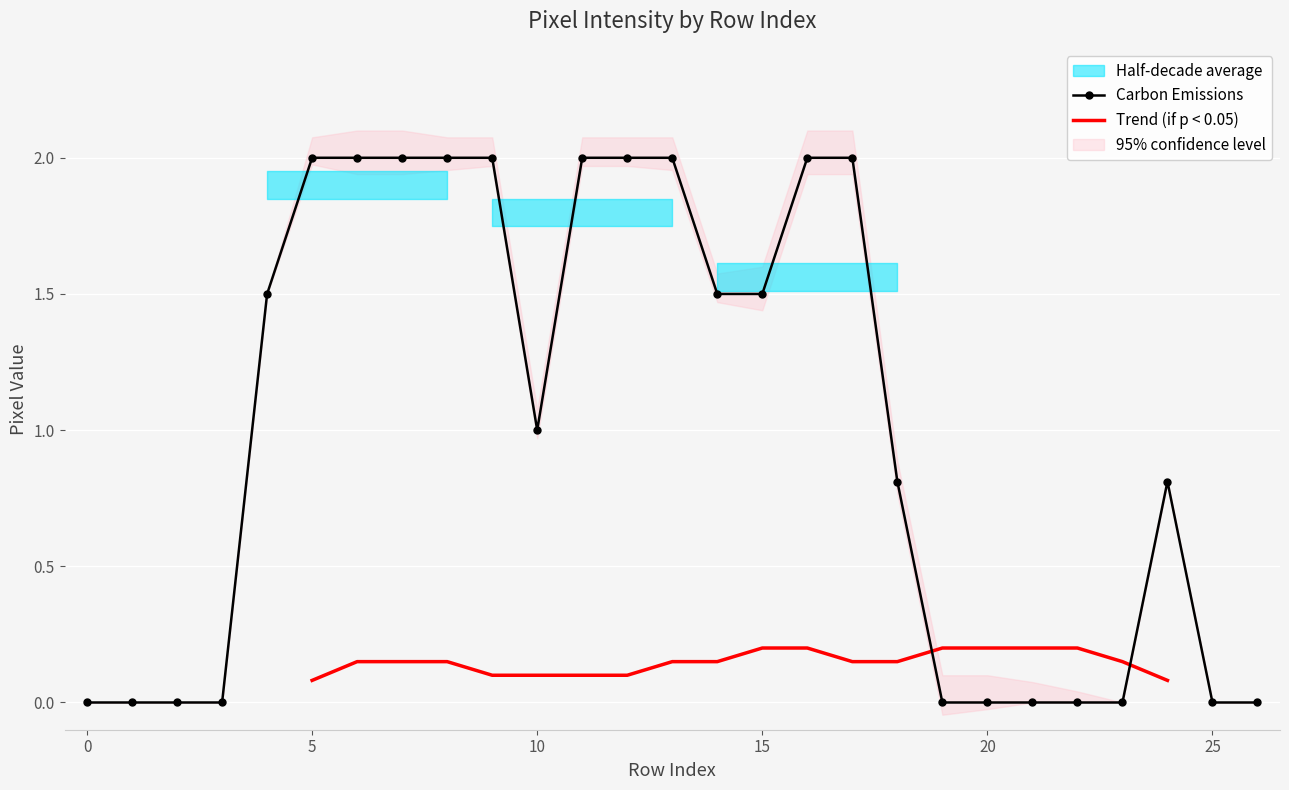

How many values in the Carbon Emissions series are below 1?

13